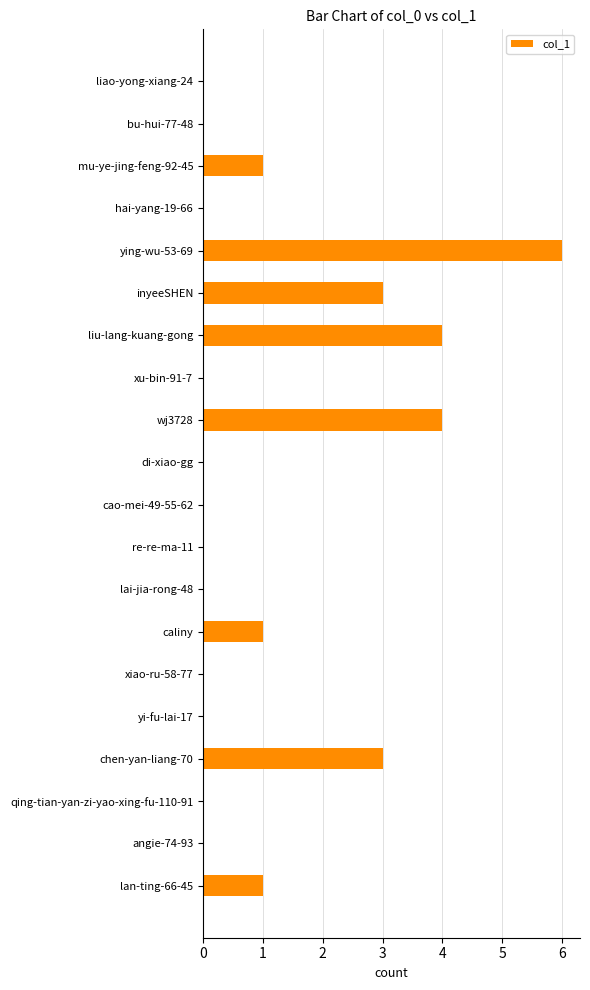

How many categories are shown in the chart?

20